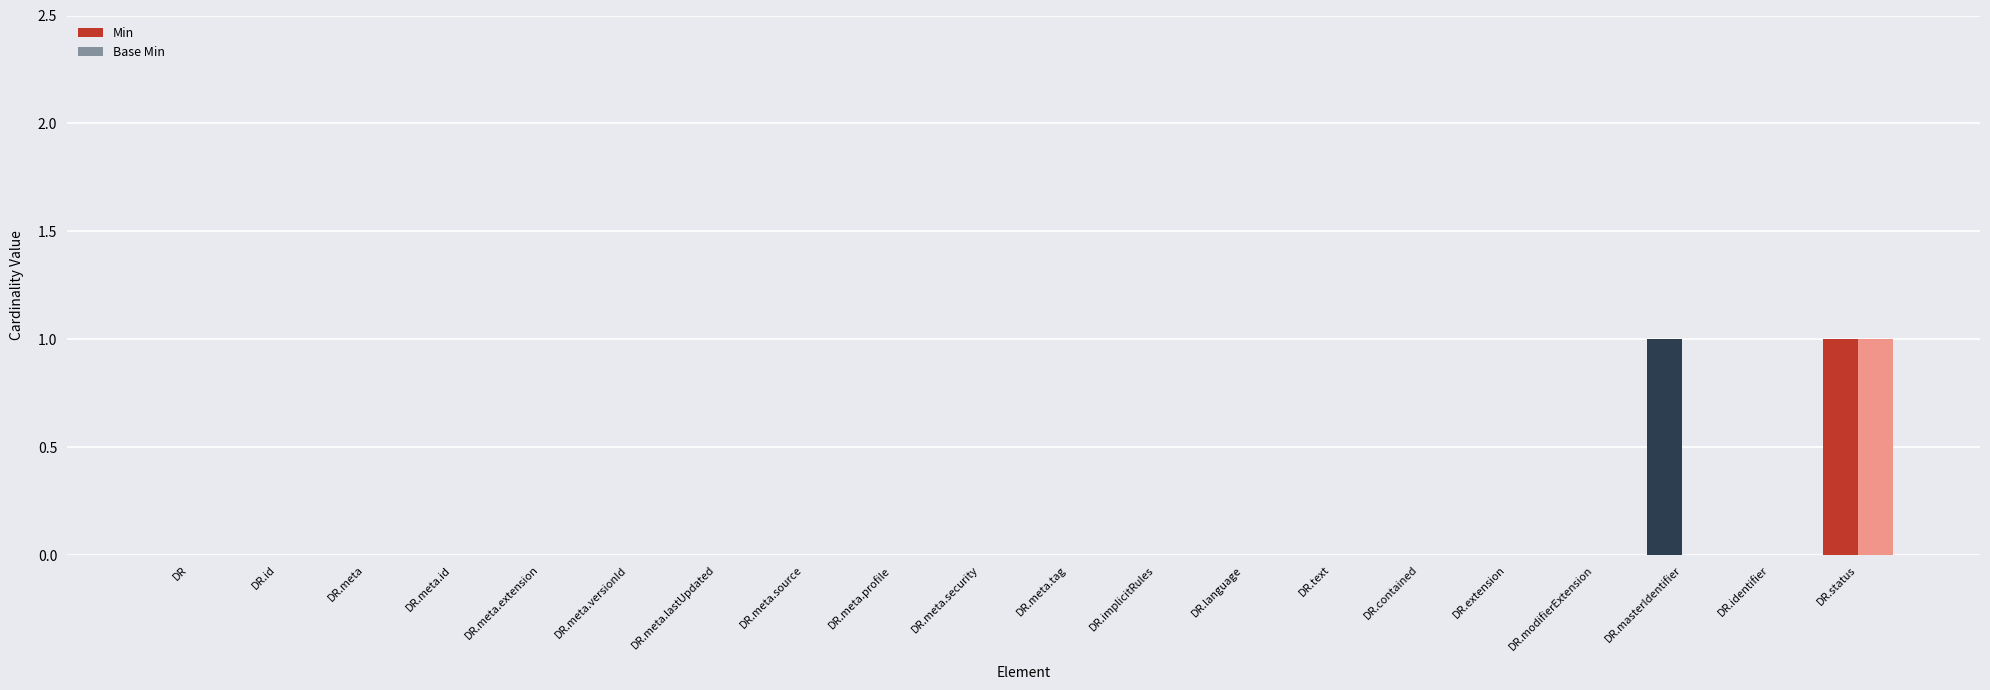

At which category is the sum across all series the highest?

DR.status